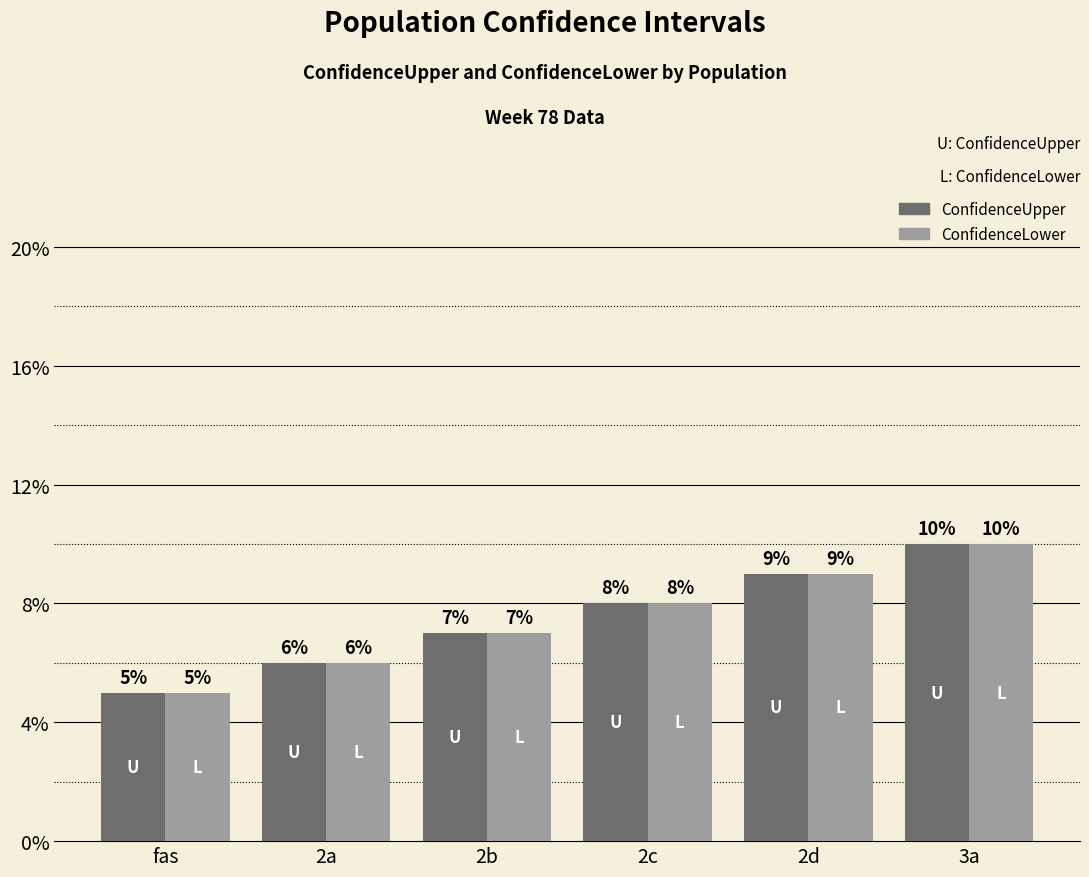

List the labels in order of ConfidenceLower value, largest first.

3a, 2d, 2c, 2b, 2a, fas